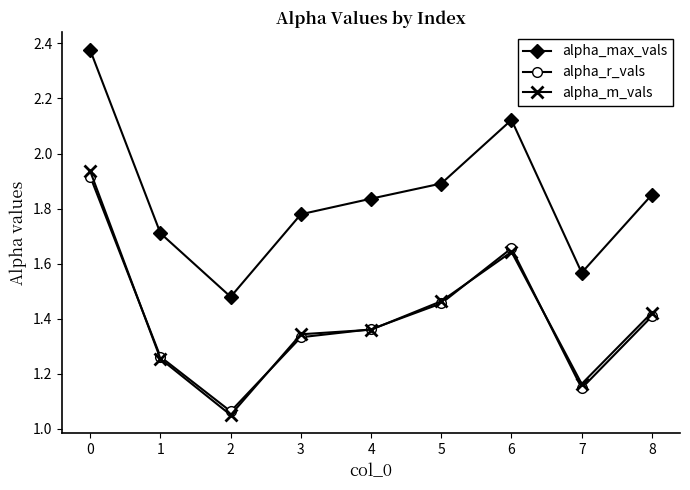

How many categories are shown in the chart?

9